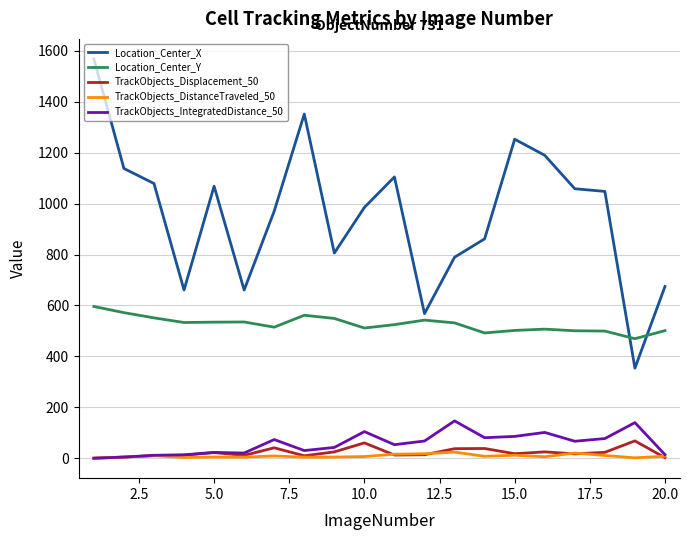

Which series has the largest total across all categories?

Location_Center_X